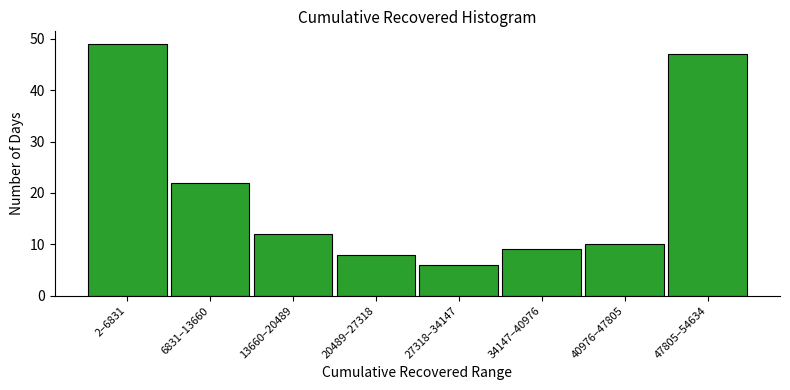

Reading left to right, transcribe all the data shown in this chart.

2–6831=49	6831–13660=22	13660–20489=12	20489–27318=8	27318–34147=6	34147–40976=9	40976–47805=10	47805–54634=47